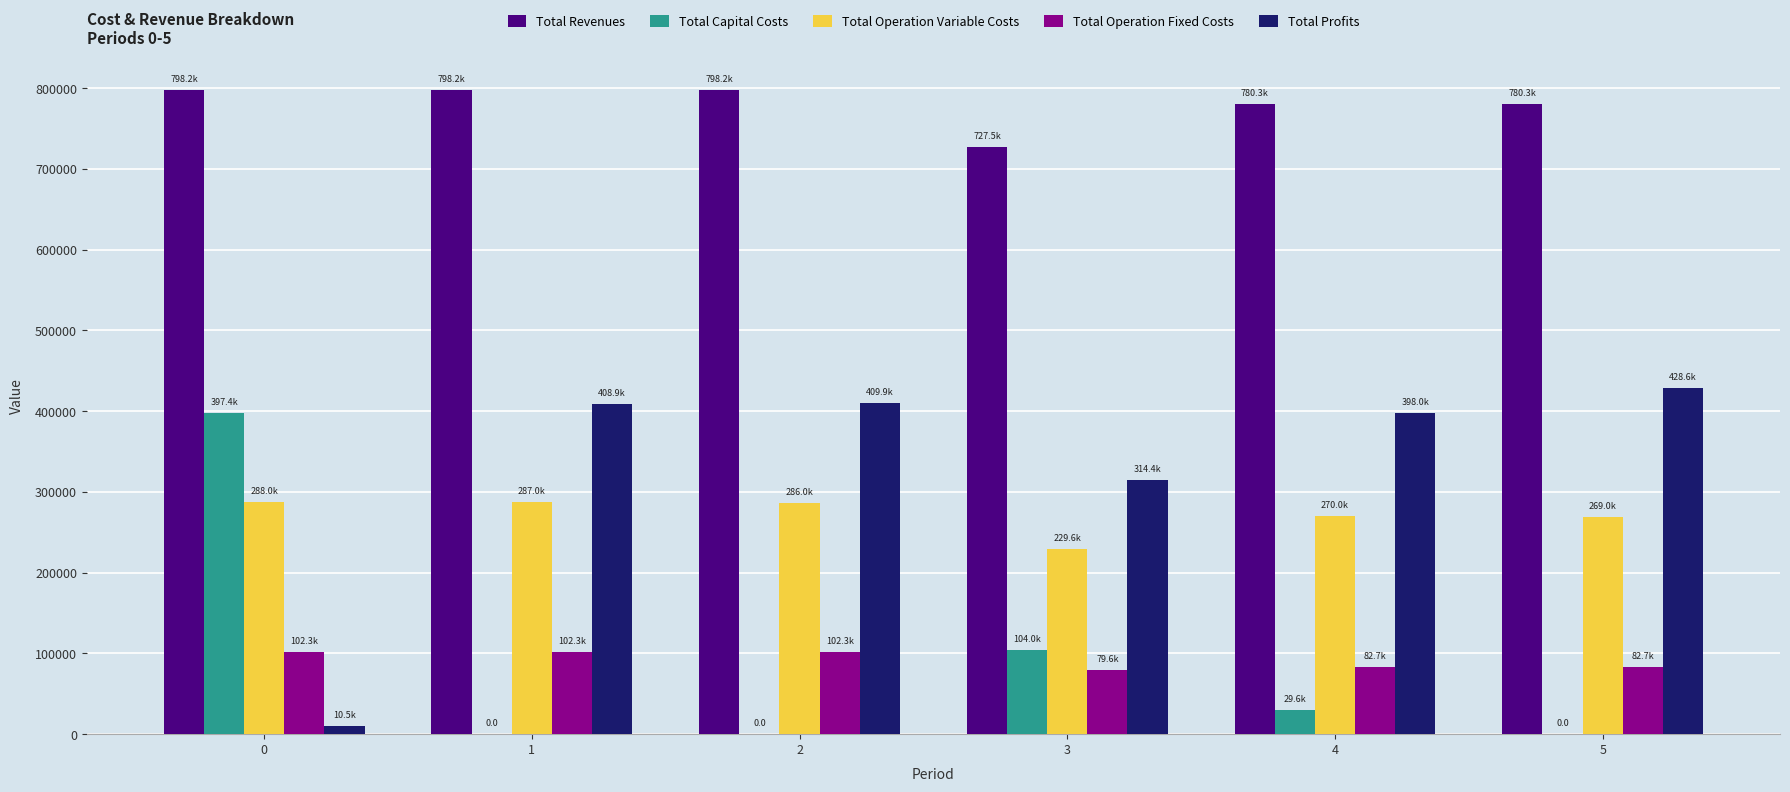

True or false: Total Operation Variable Costs has a value of 449139.7 at 1.

False